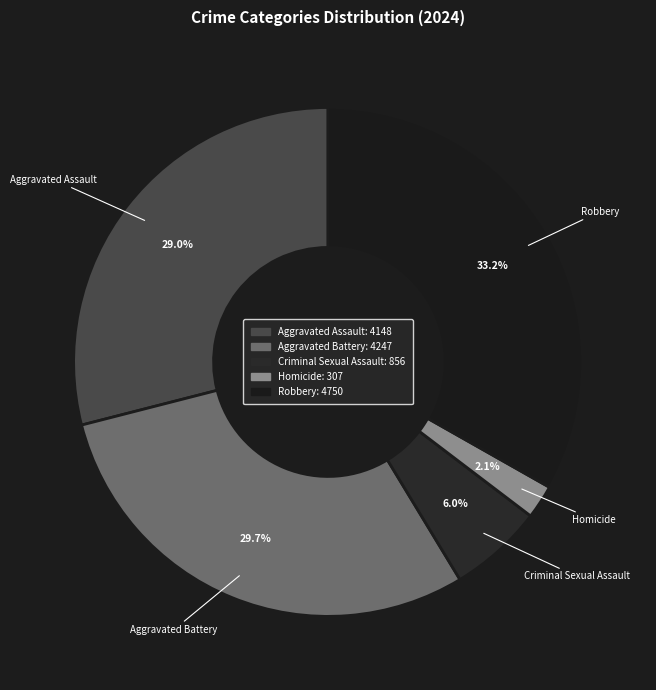

Is the sum of Homicide and Aggravated Assault greater than half?

No